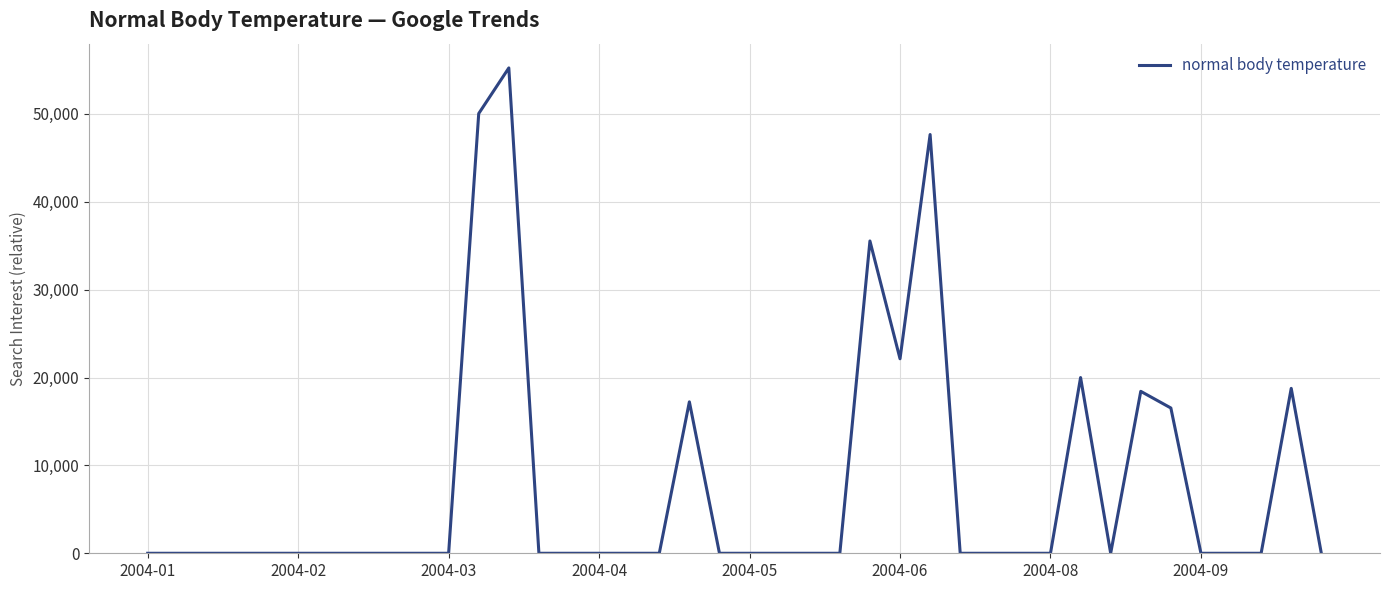

What is the maximum value shown in the chart?

55229.6